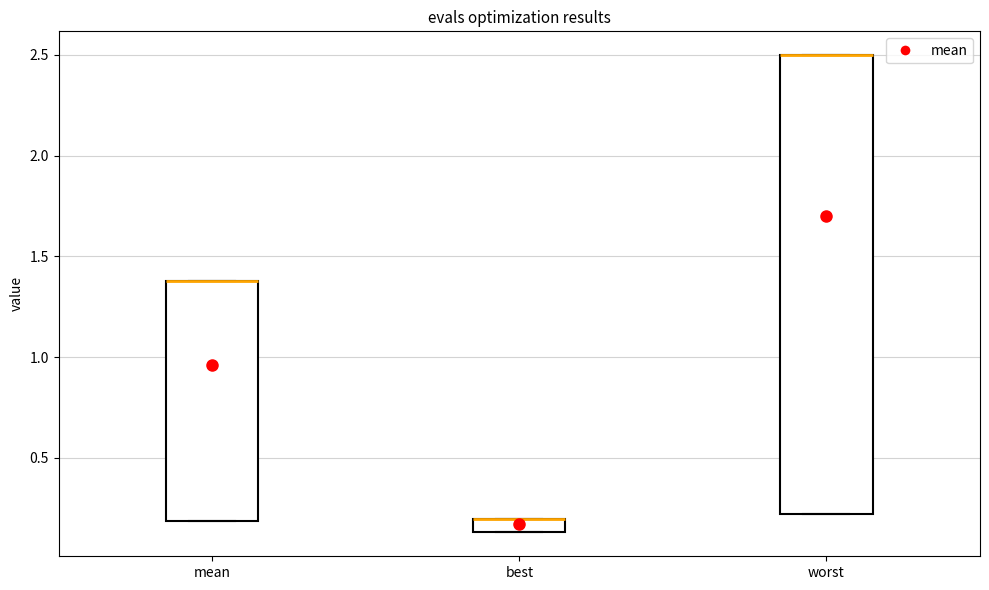

Where is the lower edge of the box for worst on the y-axis? The values are not printed on the chart, so give them approximately, as read against the axis.

0.20